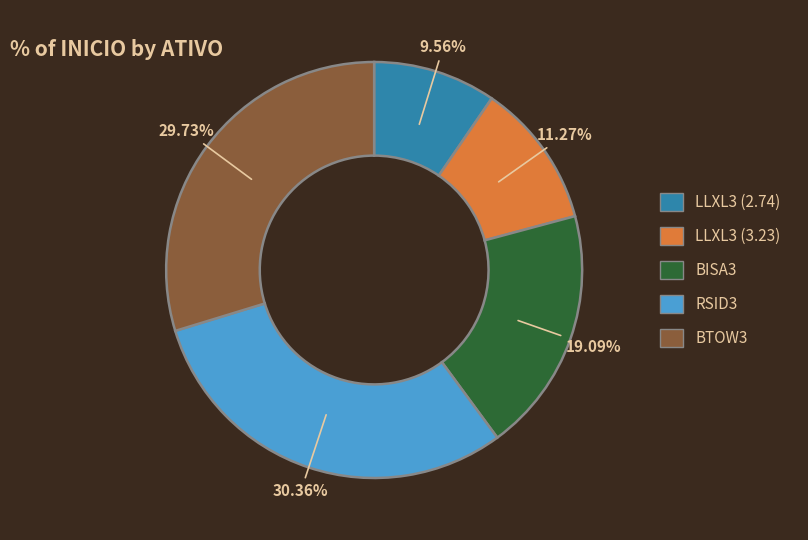

What is the ratio of the value at RSID3 to the value at BISA3?

1.6